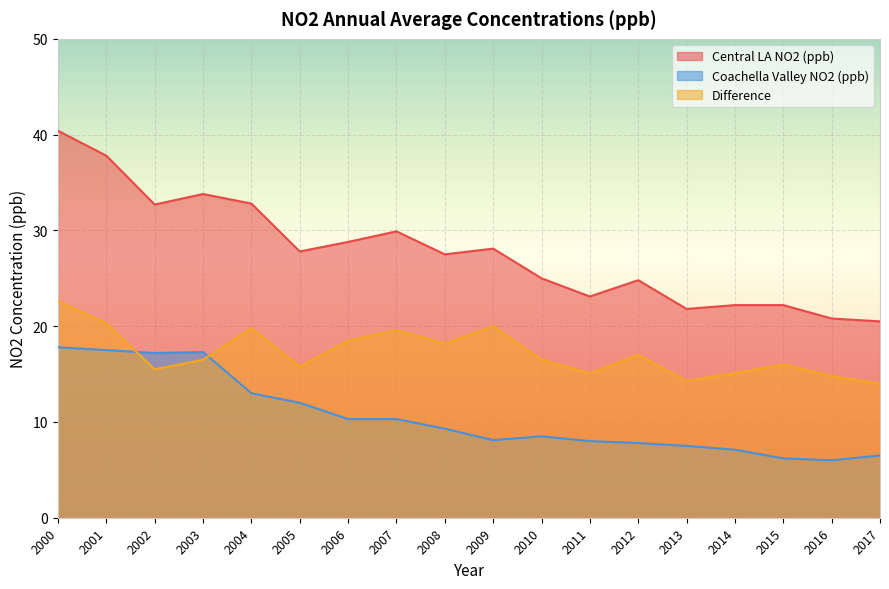

What is the maximum value shown in the chart?

40.4